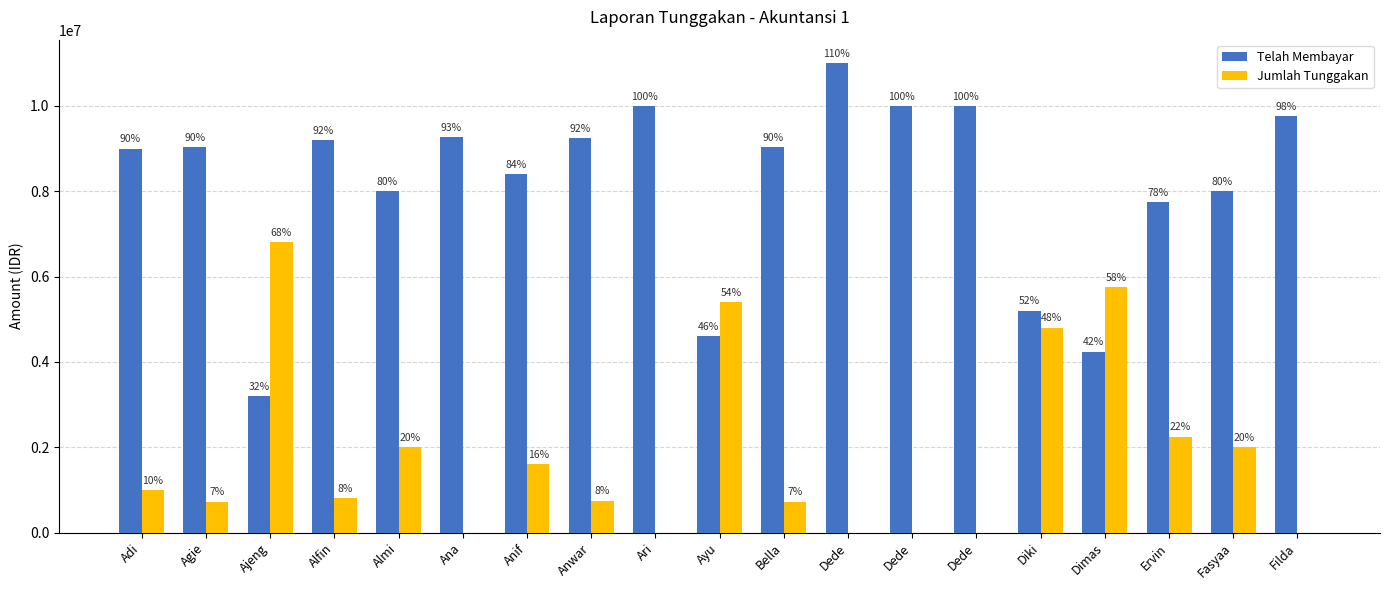

What are all the series names shown in the legend?

Telah Membayar, Jumlah Tunggakan